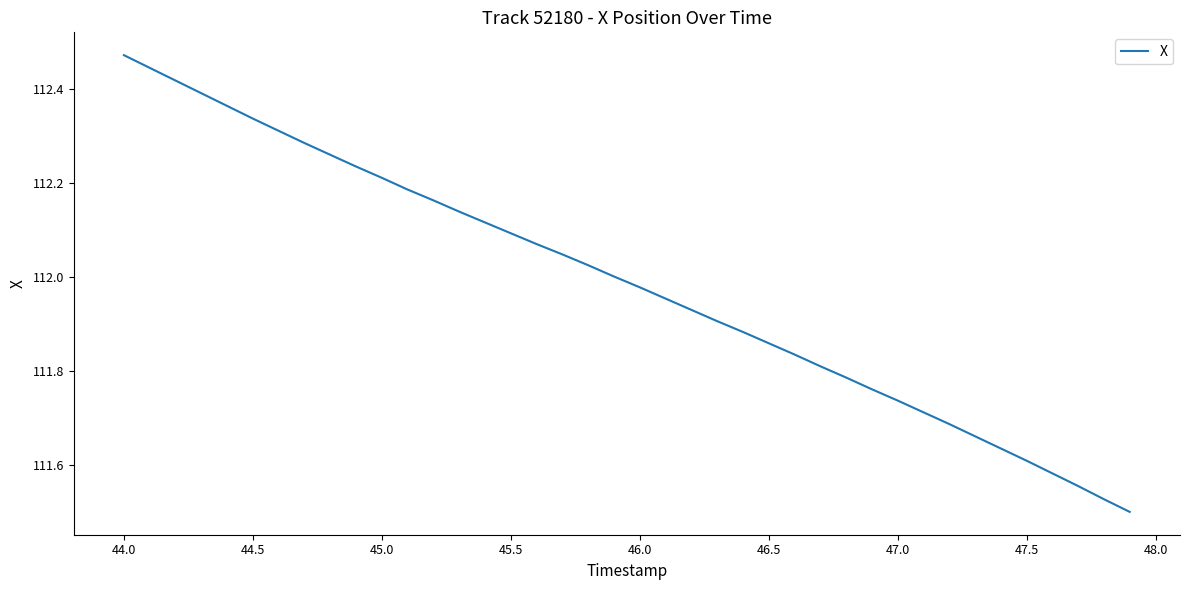

What is the difference between the maximum and minimum values?

1.0